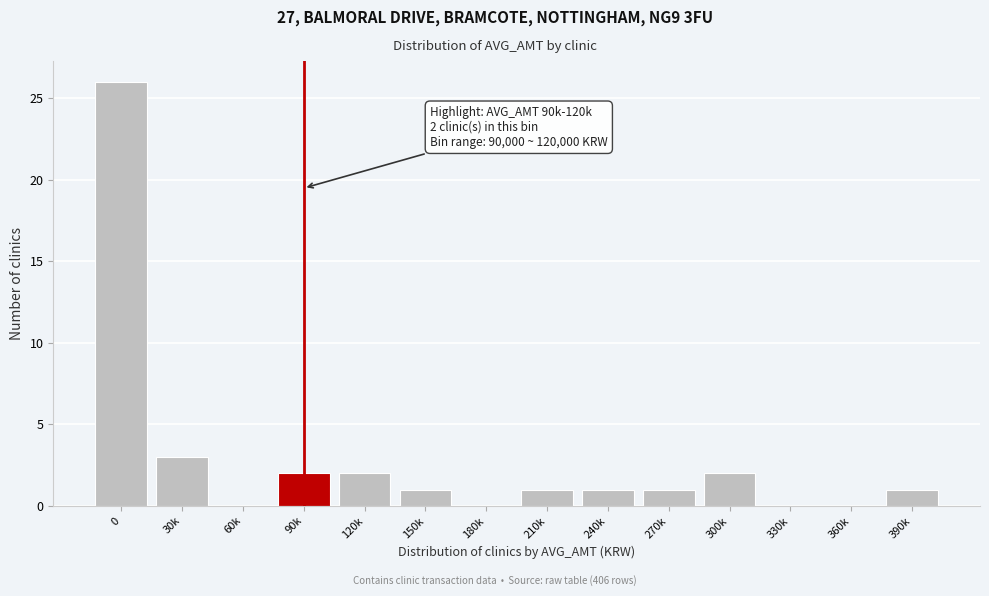

Reading right to left, what are all the values shown in this chart?

390k=1	360k=0	330k=0	300k=2	270k=1	240k=1	210k=1	180k=0	150k=1	120k=2	90k=2	60k=0	30k=3	0=26